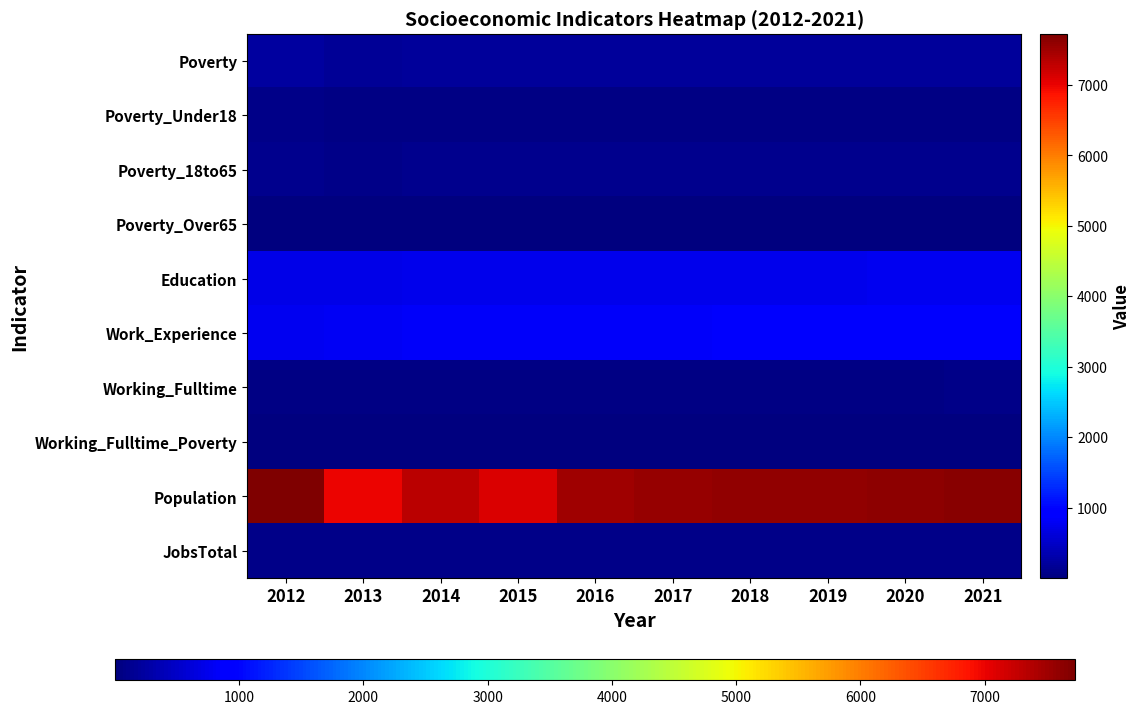

Count the number of data series in this chart.

10